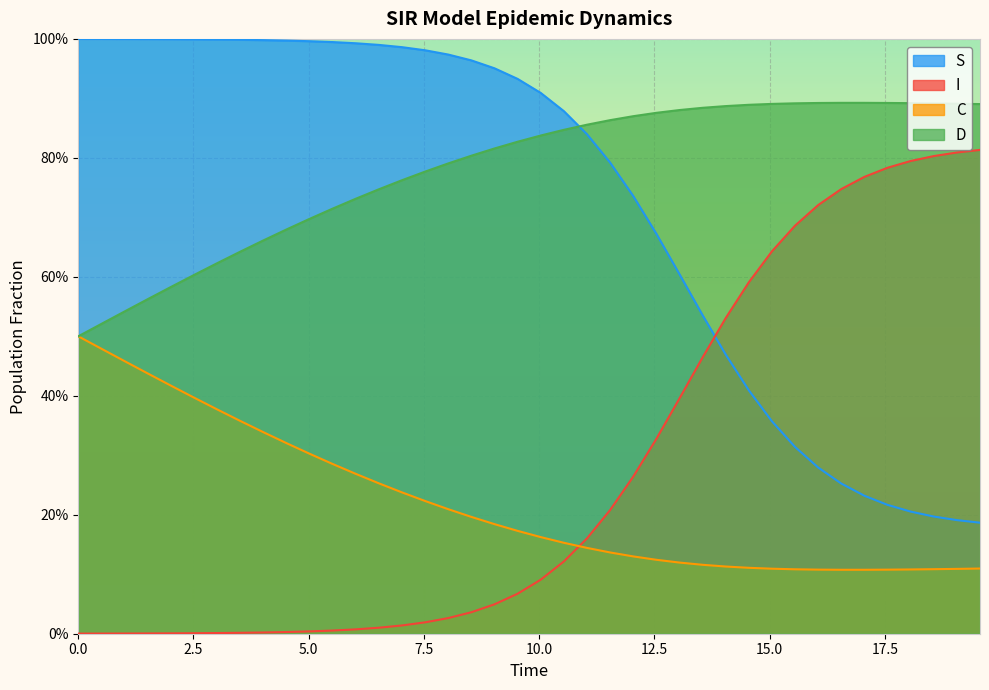

True or false: S and C intersect in this chart.

False